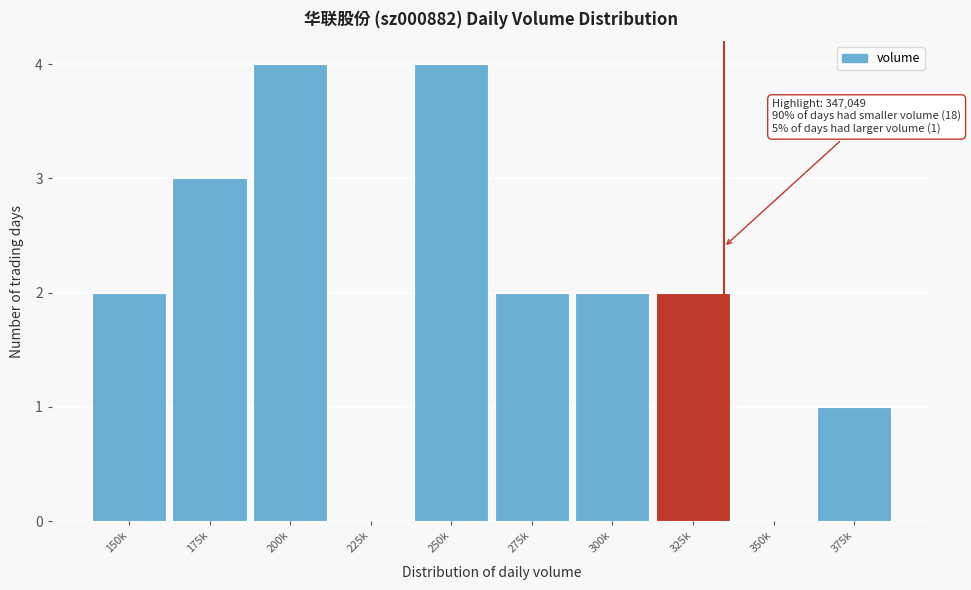

Reading left to right, what are all the values shown in this chart?

150k=2	175k=3	200k=4	225k=0	250k=4	275k=2	300k=2	325k=2	350k=0	375k=1